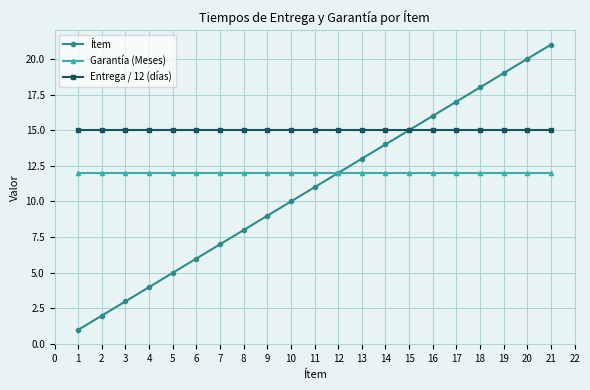

At which category is the sum across all series the highest?

21